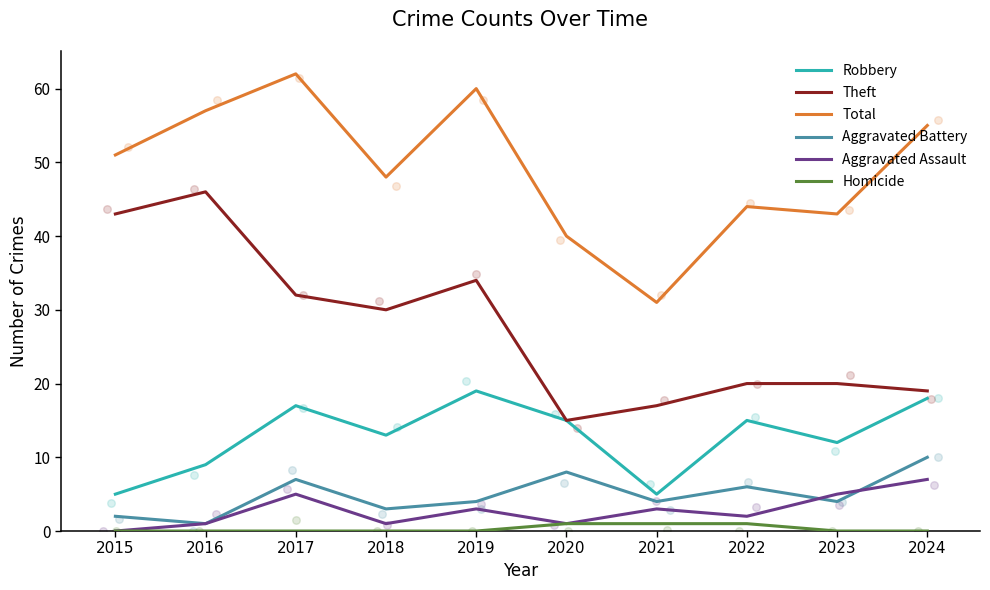

At how many categories does at least one series exceed 37?

9